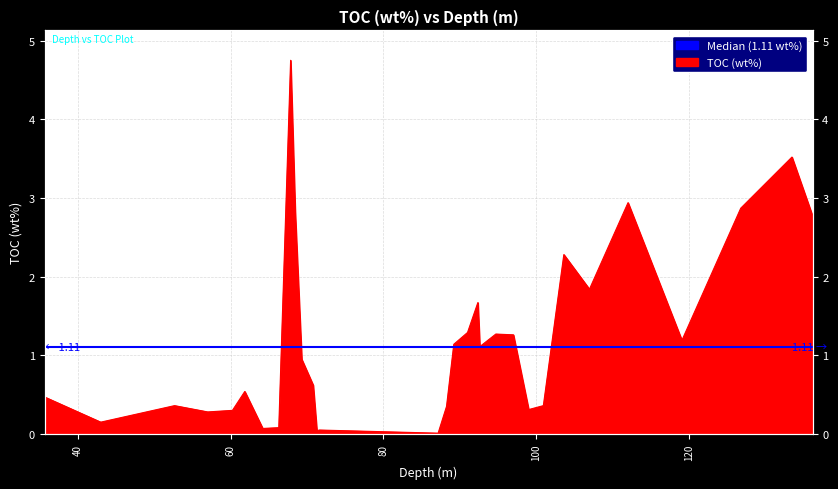

Reading left to right, what are all the values shown in this chart?

0.5	0.1	0.4	0.3	0.3	0.5	0.1	0.1	4.8	2.8	0.9	0.6	0.0	0.1	0.0	0.3	1.1	1.3	1.7	1.1	1.3	1.3	0.3	0.4	2.3	1.8	2.9	1.2	2.9	3.5	2.8